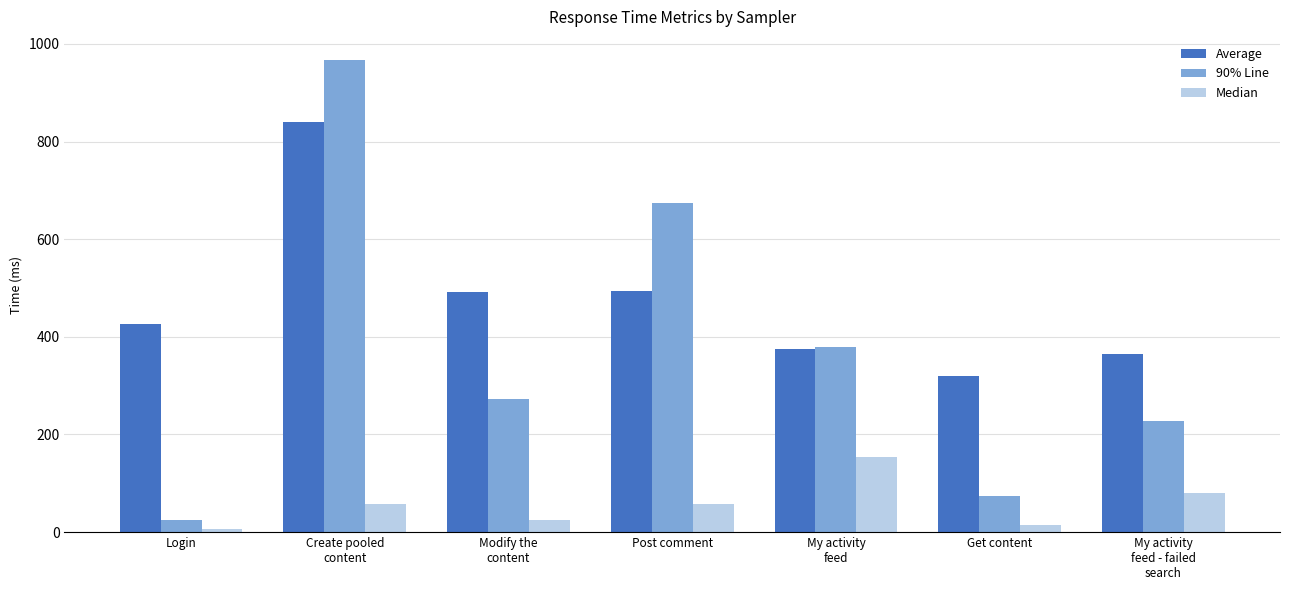

The value of 90% Line at Get content is 25. True or false?

False